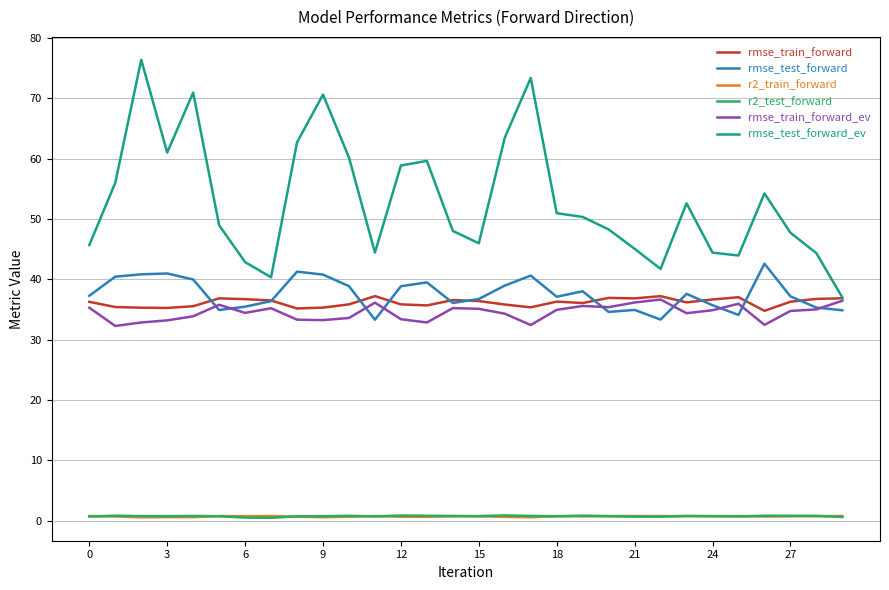

True or false: r2_train_forward and rmse_test_forward_ev cross at least once.

False